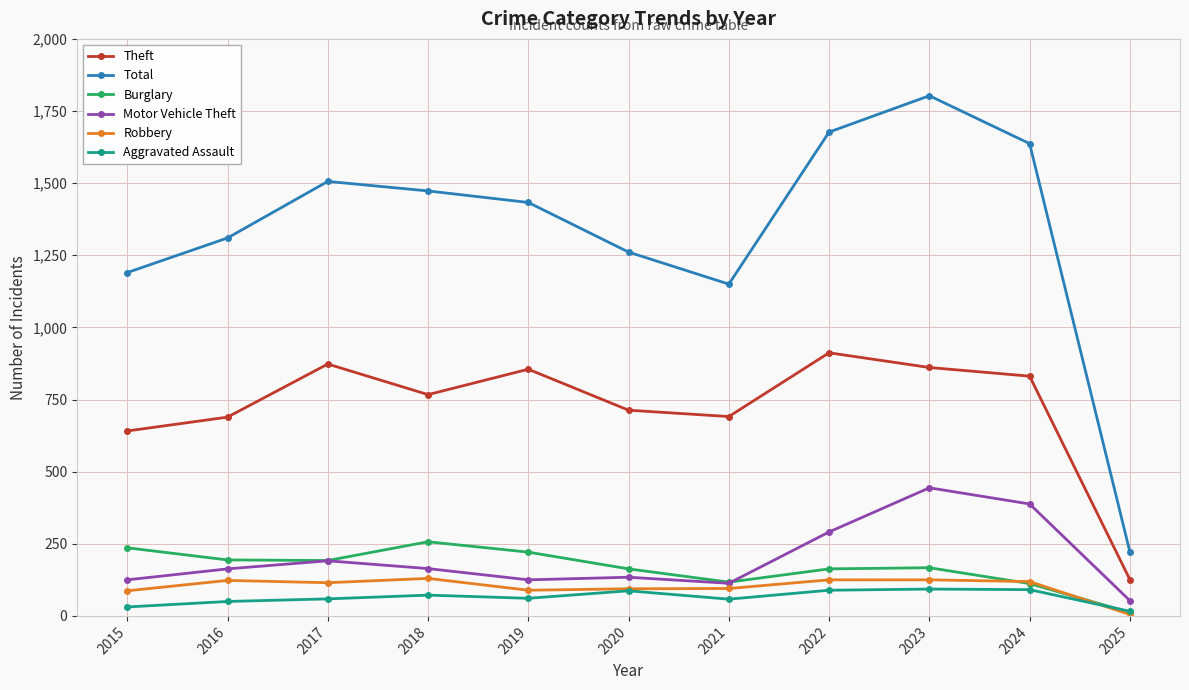

What is the value of the Theft point at the 6th from the left?

713